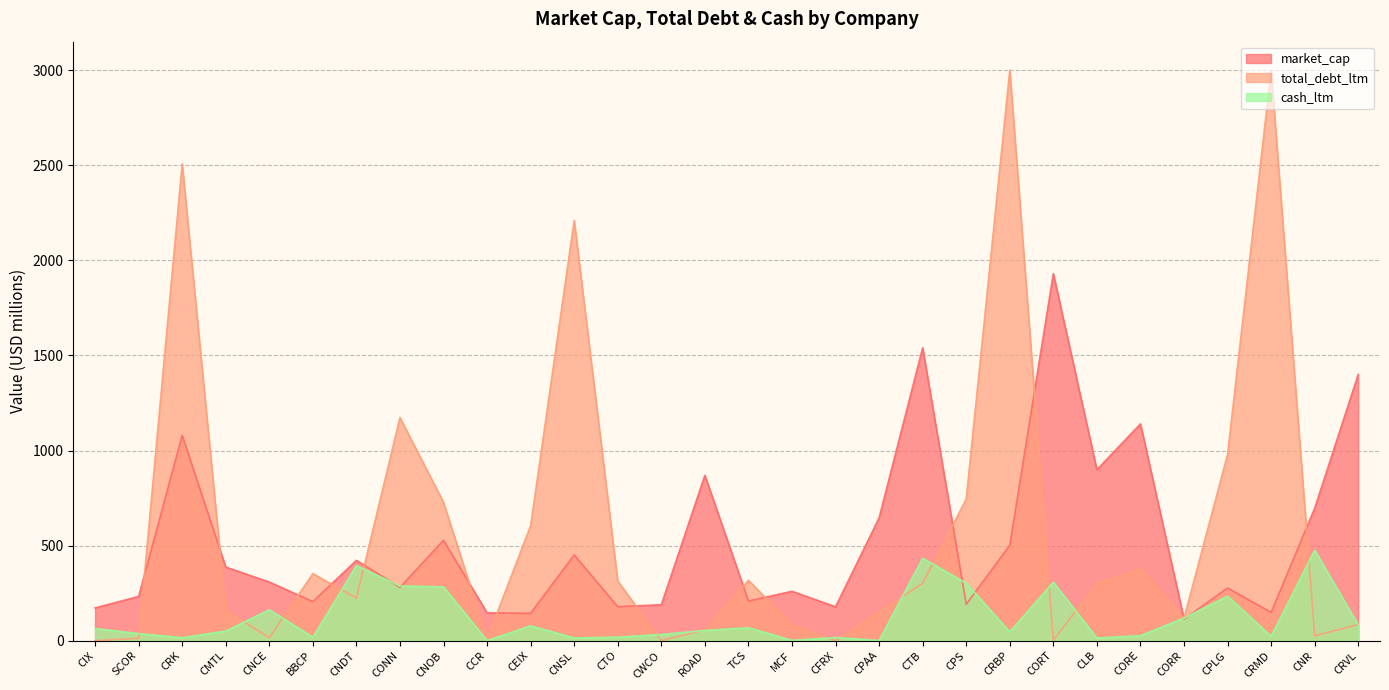

Which has a higher value, BBCP or CONN?

CONN